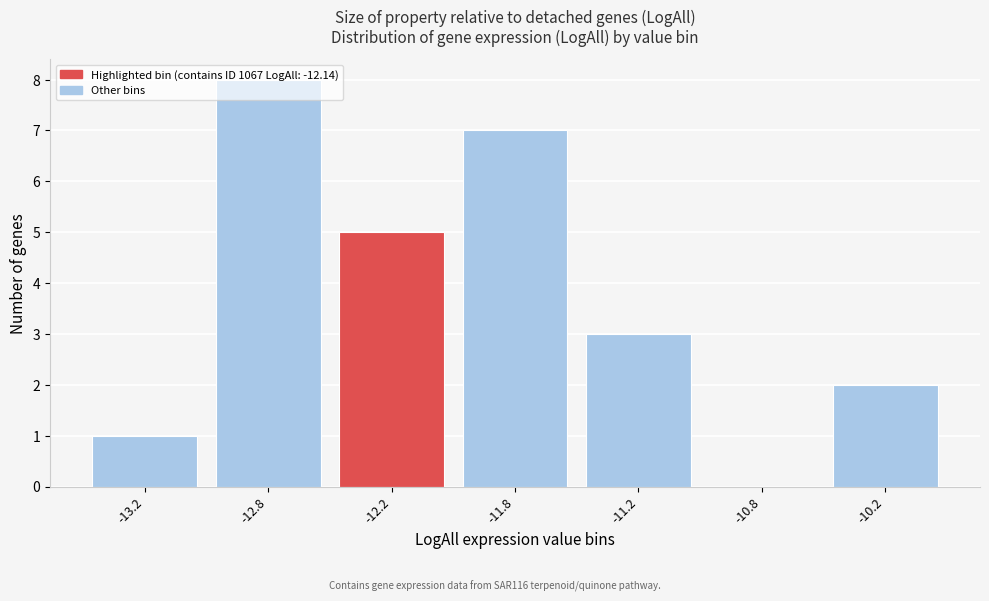

True or false: the data shows 7 at -11.8.

True